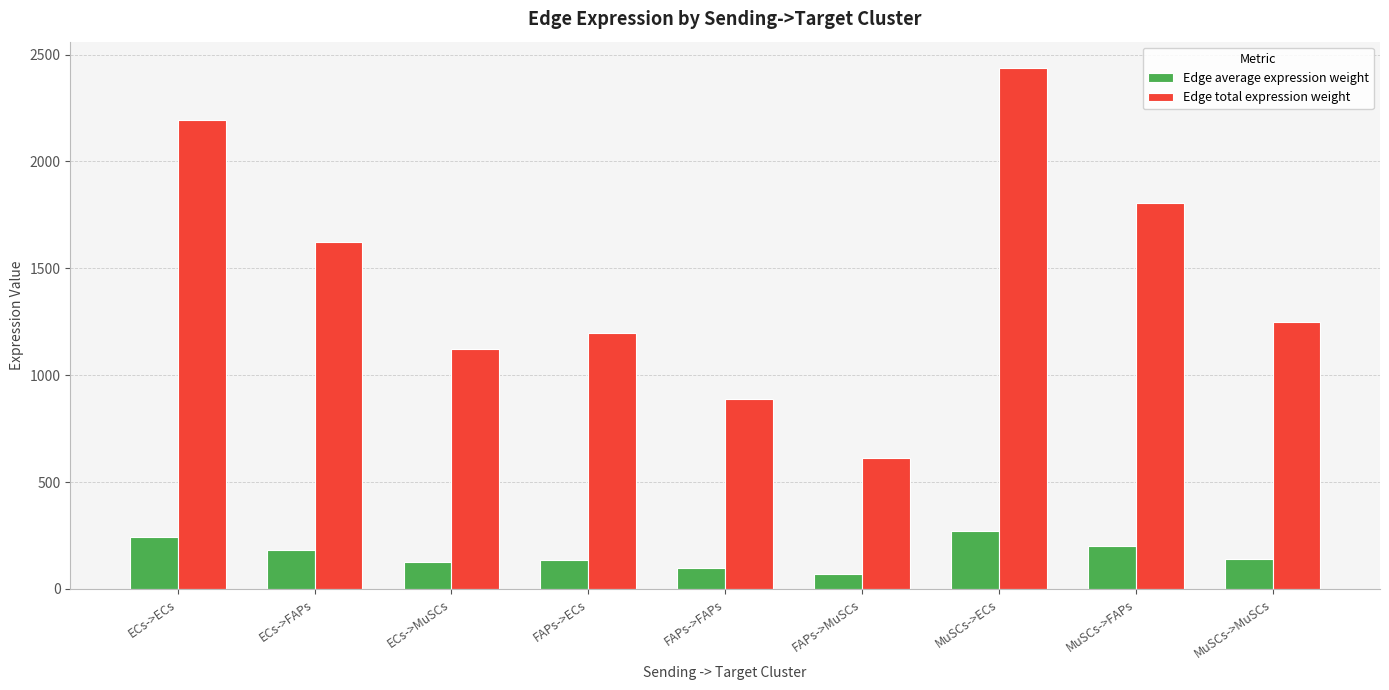

What is the difference between the maximum and second lowest values in the Edge total expression weight series?

1550.2